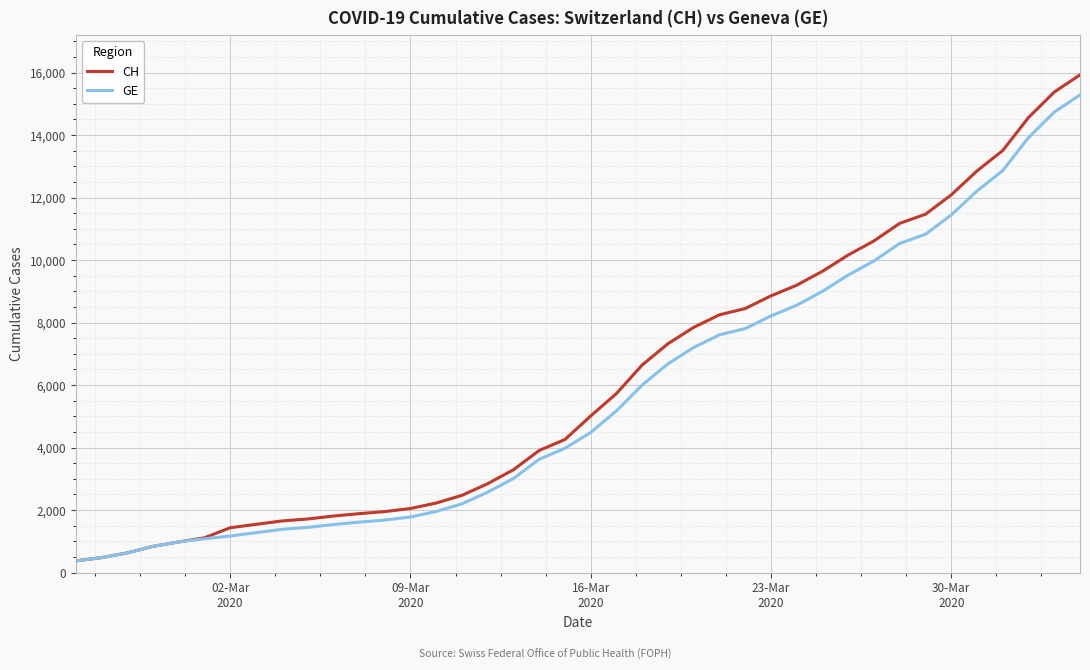

Which series has the widest spread of values?

CH